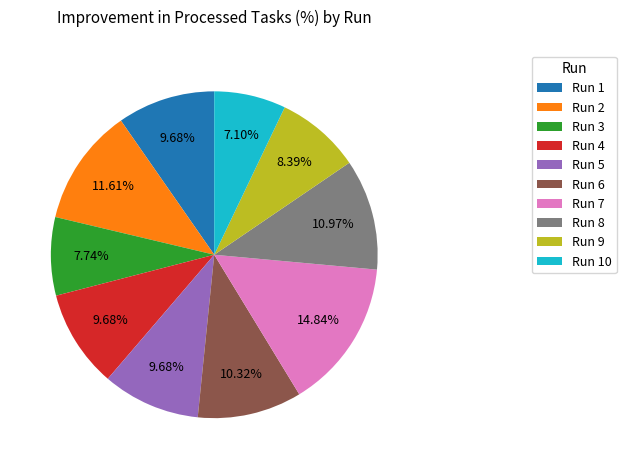

How many segments does this pie chart have?

10